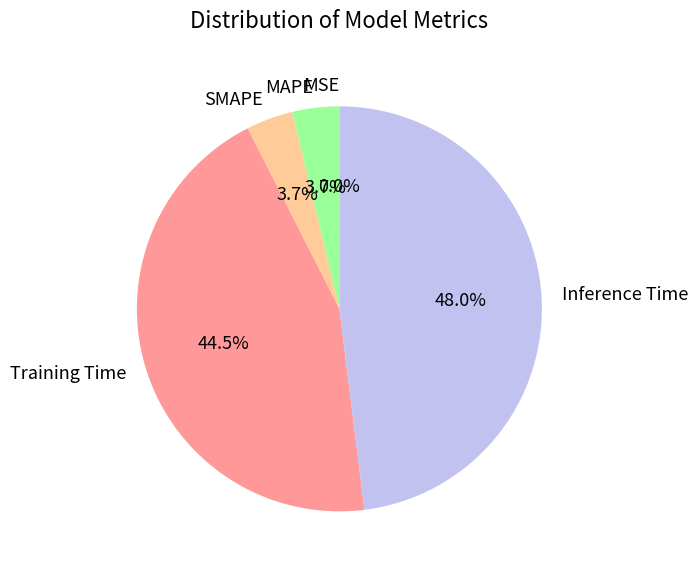

Which has a higher value, Training Time or Inference Time?

Inference Time